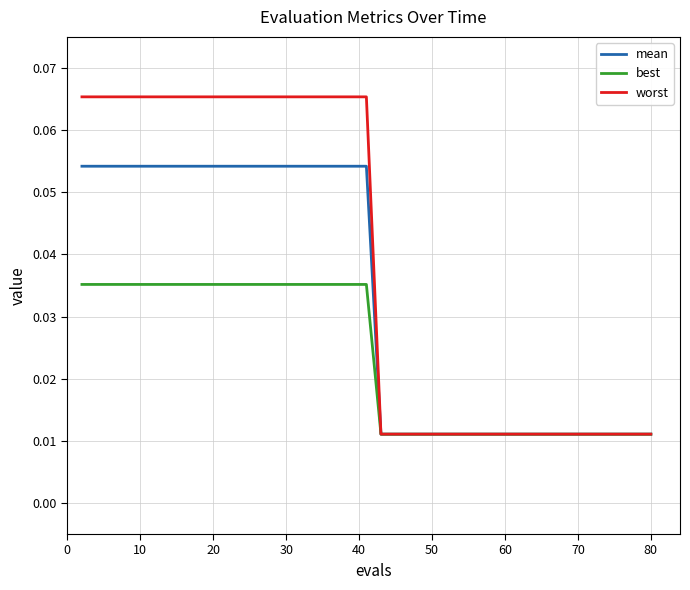

Which series has the largest total across all categories?

worst